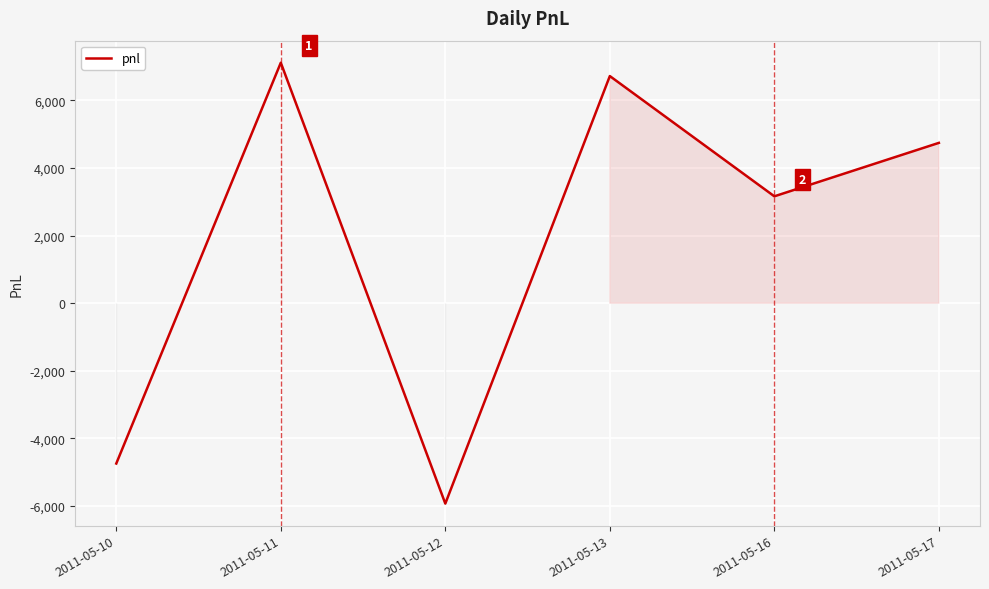

Rank the categories by value from highest to lowest.

2011-05-11, 2011-05-13, 2011-05-17, 2011-05-16, 2011-05-10, 2011-05-12